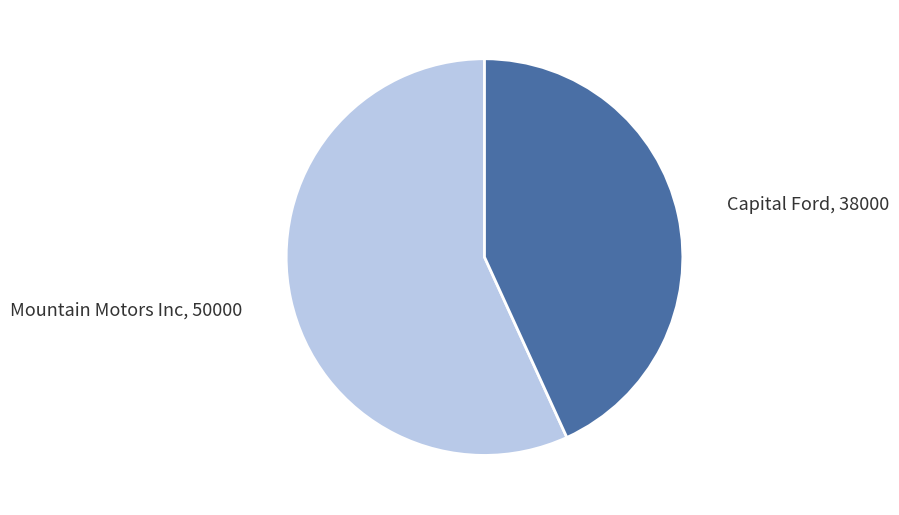

Is the sum of Mountain Motors Inc and Capital Ford greater than half?

Yes